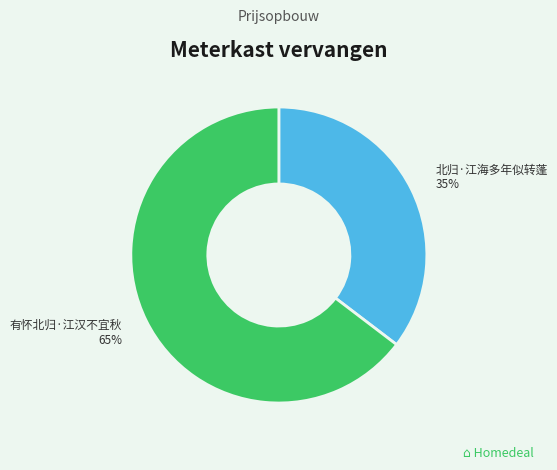

Combined, do 有怀北归·江汉不宜秋 and 北归·江海多年似转蓬 account for over 50%?

Yes